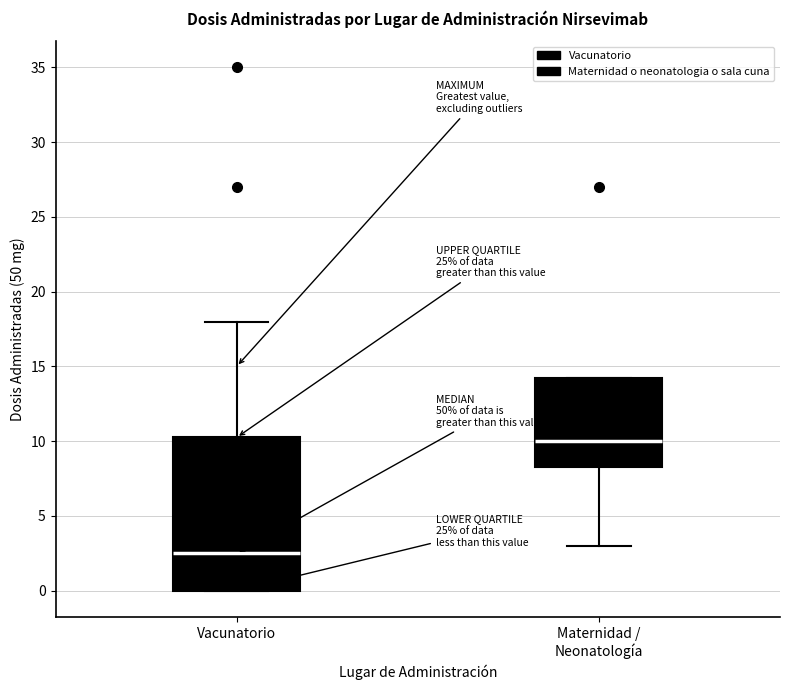

Where does the lower whisker of the box for Maternidad / Neonatología end on the y-axis? The values are not printed on the chart, so give them approximately, as read against the axis.

3.0